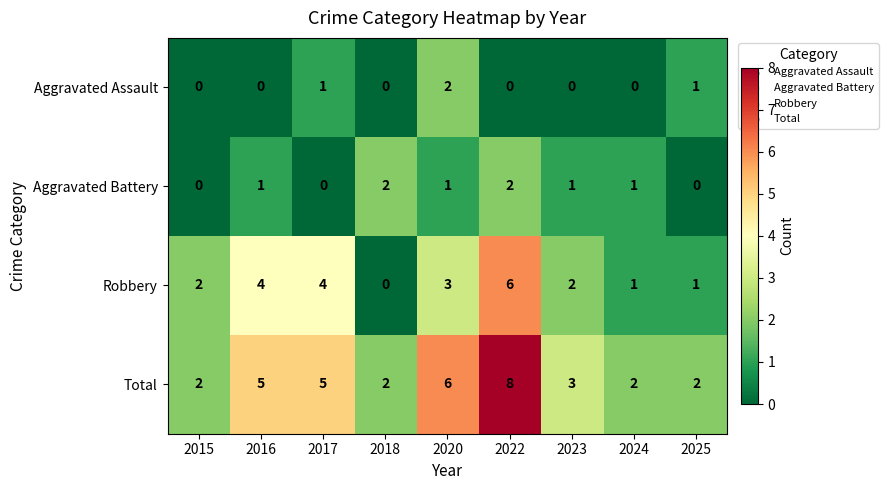

Between 2015 and 2020, which series saw the biggest shift?

Total